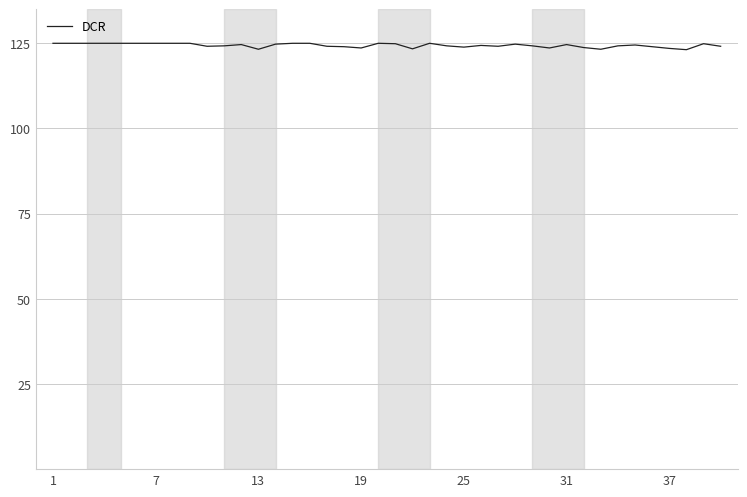

True or false: there are more than 0 points higher than both neighbors.

True